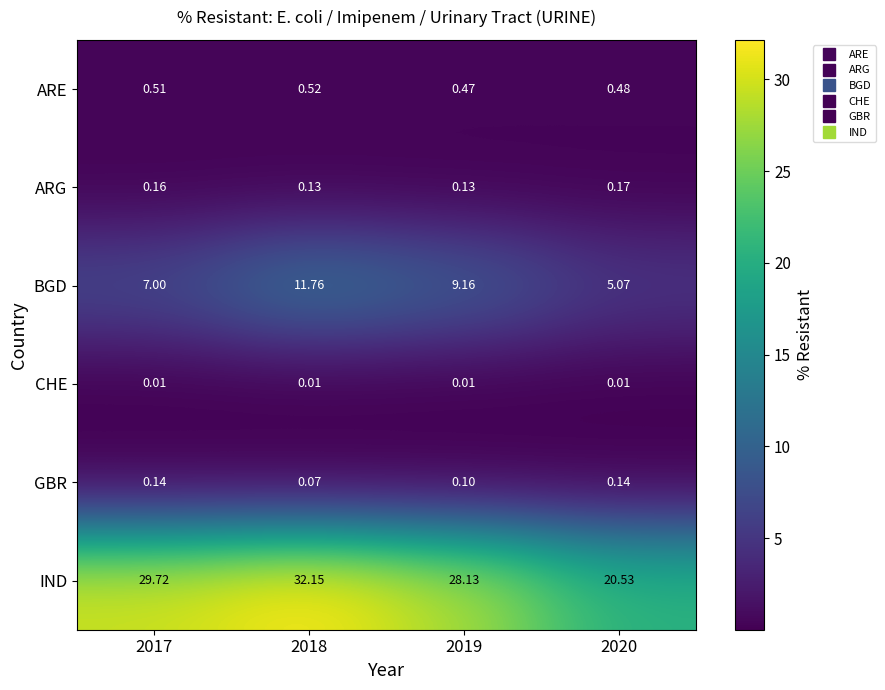

Is the value of GBR at 2018 greater than the value of IND at 2017?

No